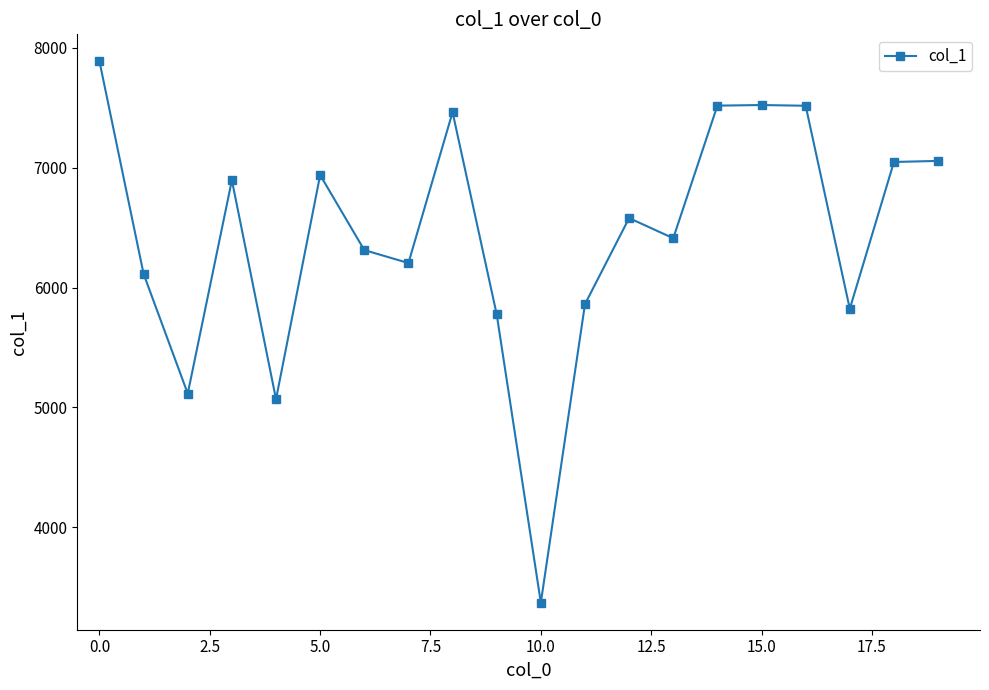

What is the sum of all values?

128491